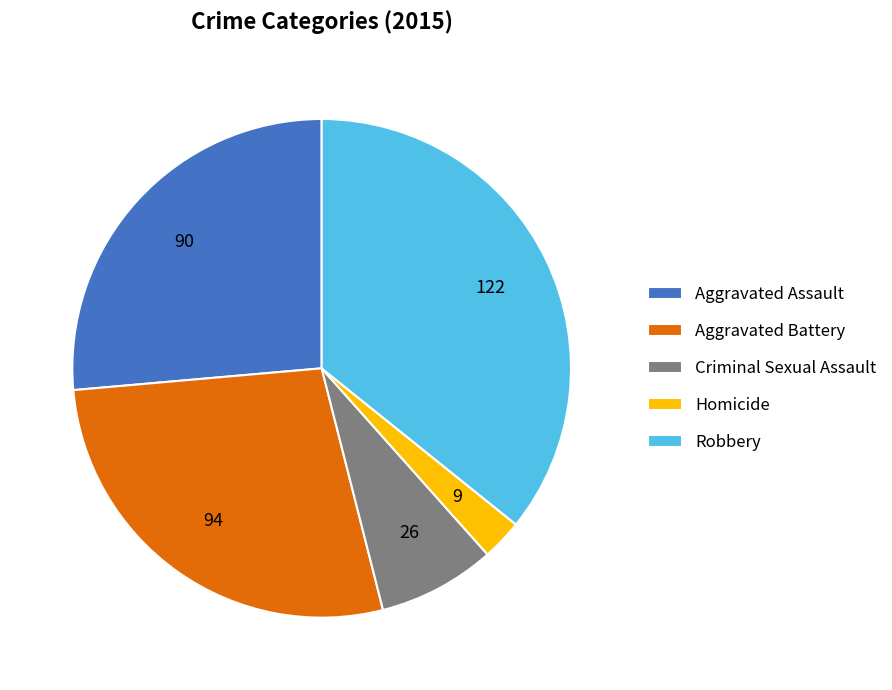

What is the ratio of the value at Robbery to the value at Homicide?

13.6